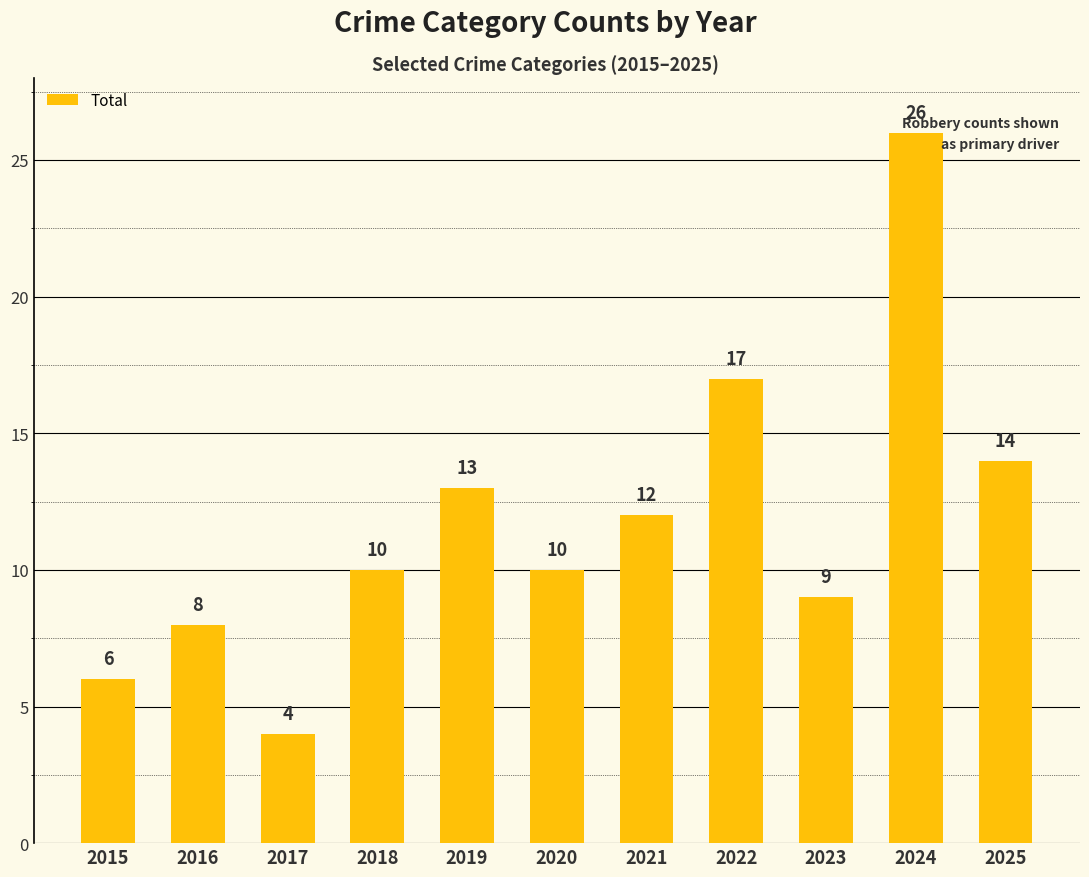

The chart shows a value of 17 at 2020. True or false?

False